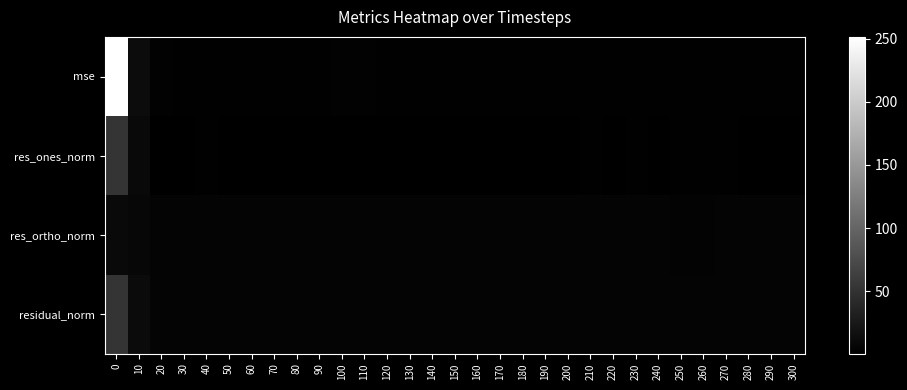

Rank the series by their maximum value, from highest to lowest.

mse, residual_norm, res_ones_norm, res_ortho_norm